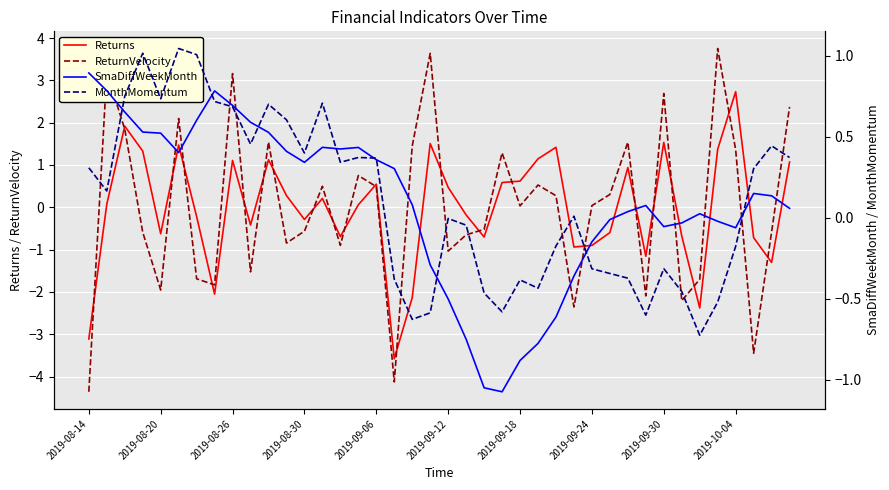

Which category has the lowest value in the ReturnVelocity series?

2019-08-14